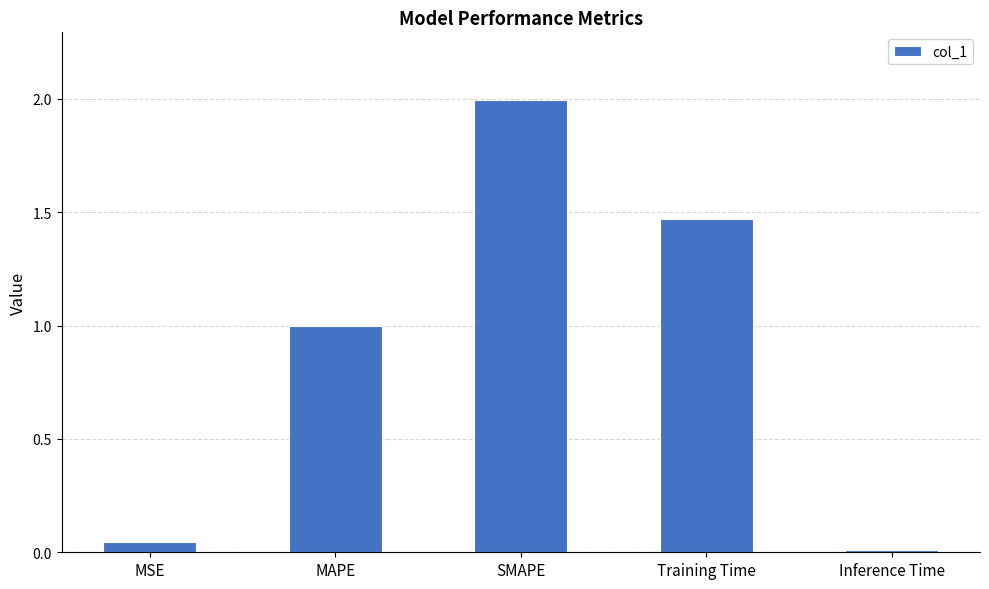

Are the bars horizontal?

No